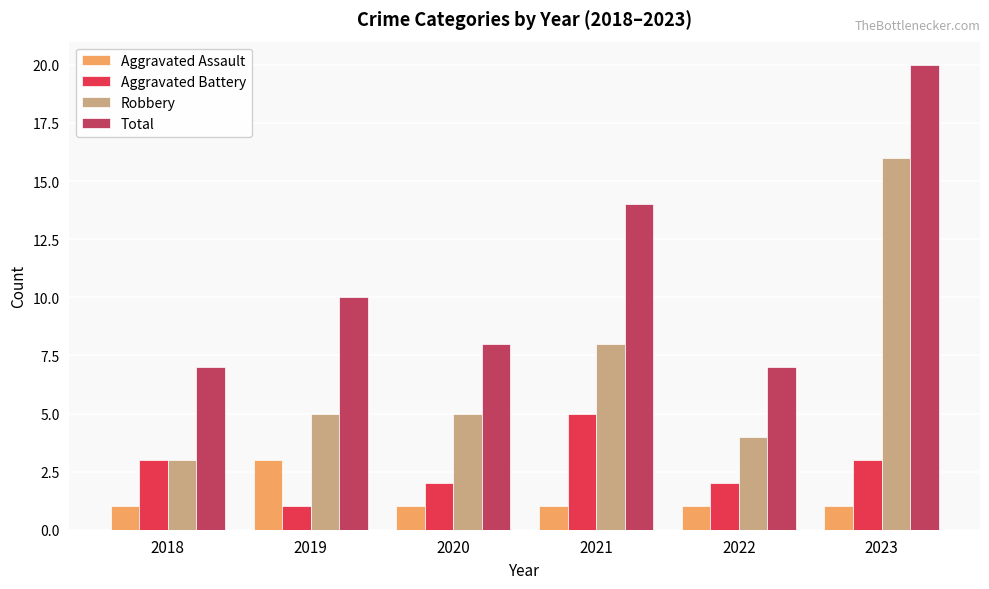

How many values in the Aggravated Battery series are below 3?

3